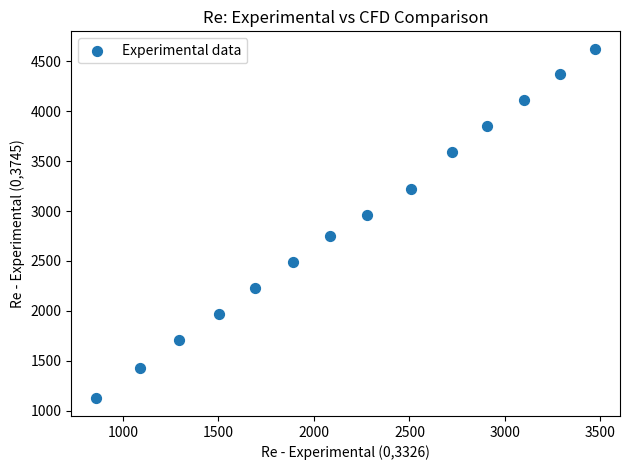

What is the range of Y values (max minus min)?

3501.7